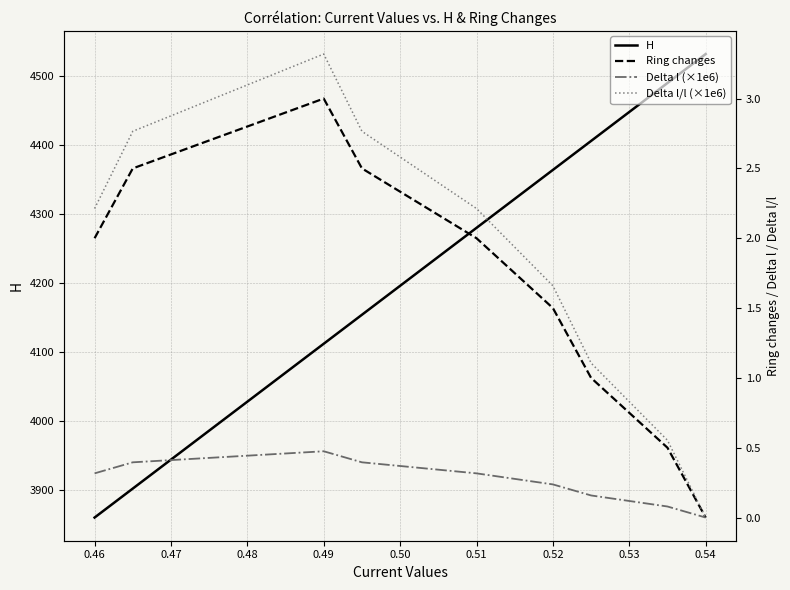

What is the difference between the second highest and second lowest values in the Delta l (×1e6) series?

0.3